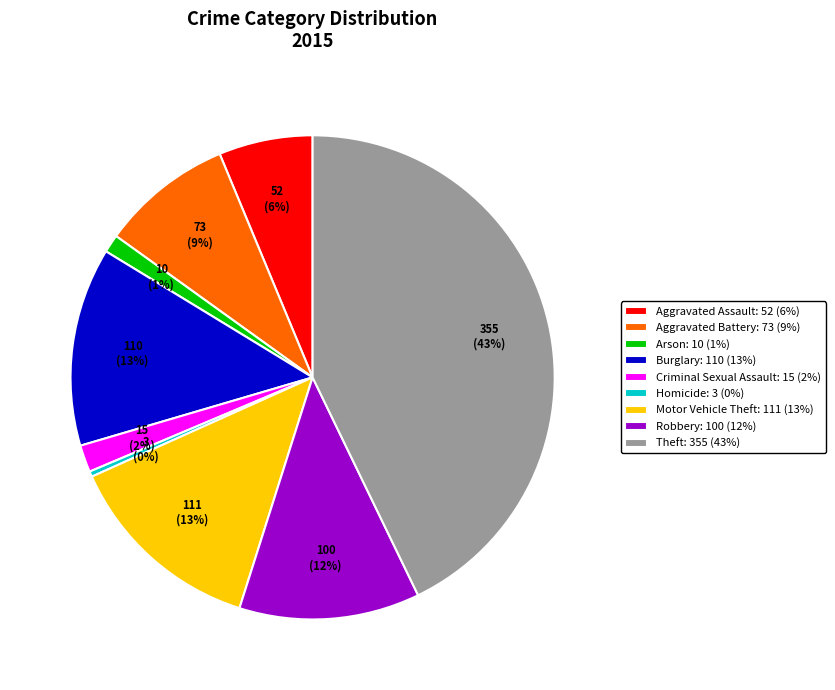

Is there any slice that represents more than half of the pie?

No